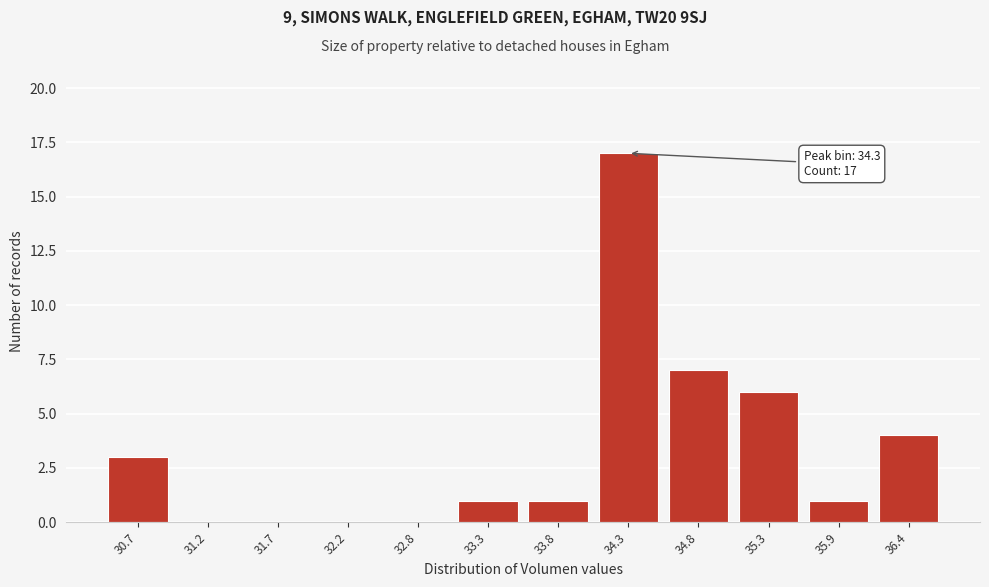

Reading left to right, extract all data points from this chart.

30.7=3	31.2=0	31.7=0	32.2=0	32.8=0	33.3=1	33.8=1	34.3=17	34.8=7	35.3=6	35.9=1	36.4=4